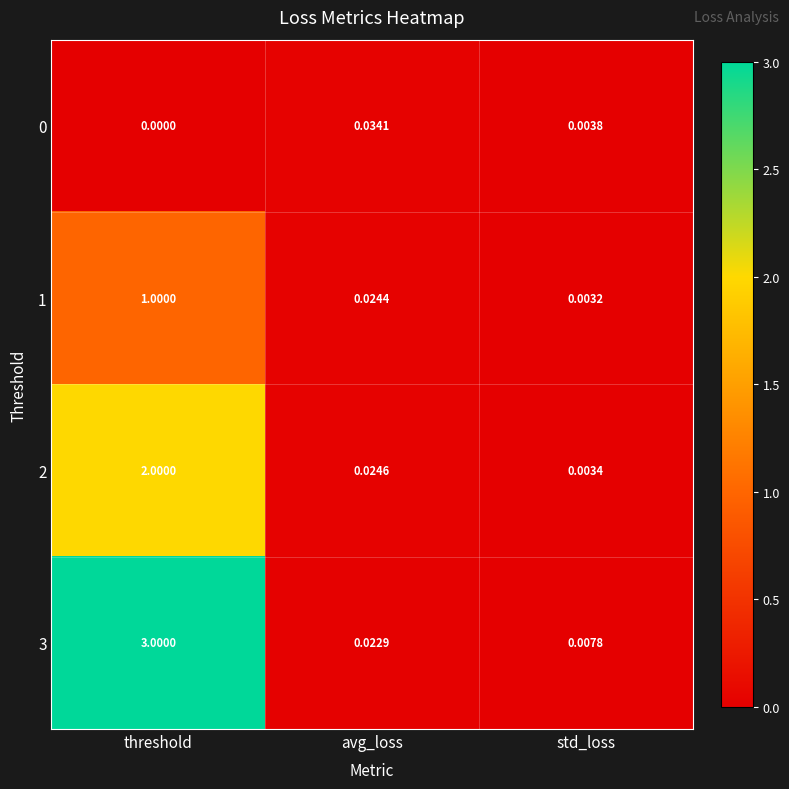

Which series has the widest spread of values?

3